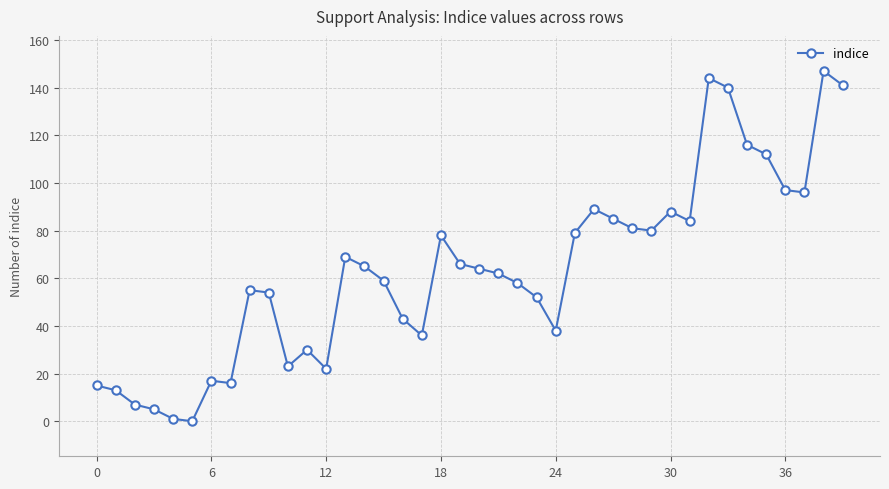

What is the greatest value displayed?

147